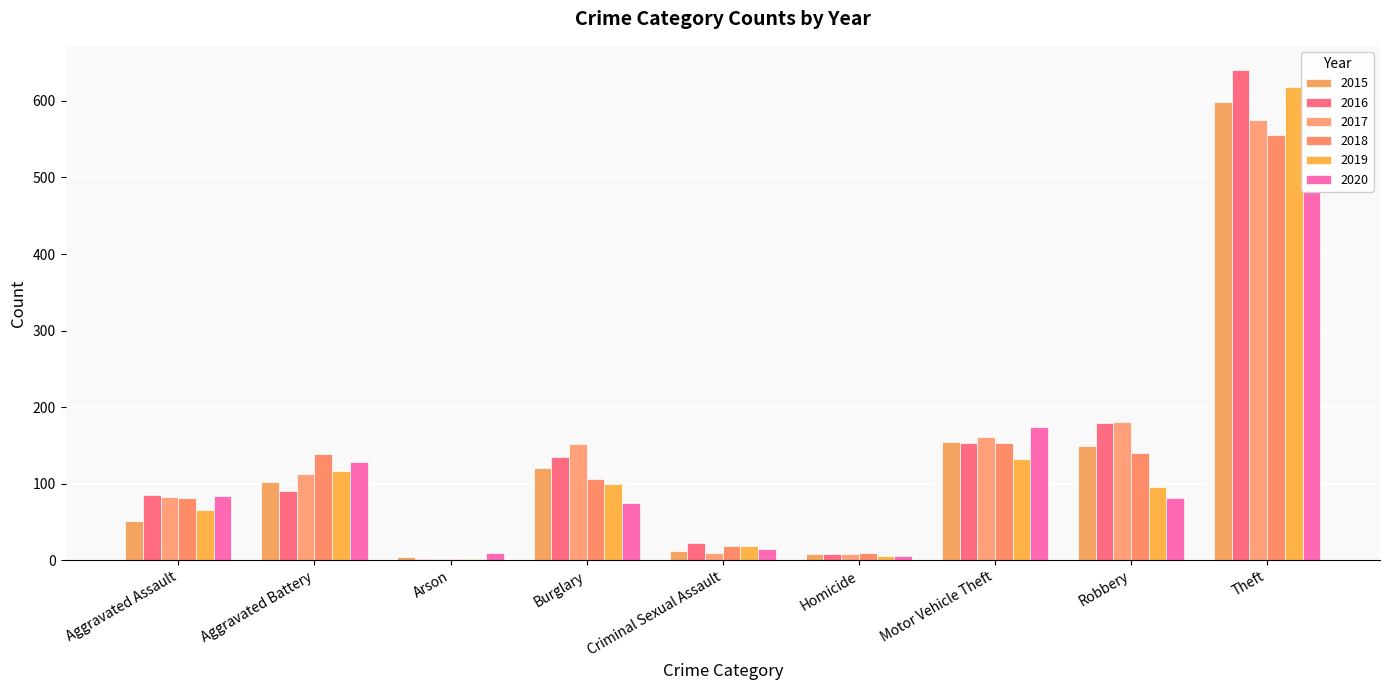

The value of 2020 at Motor Vehicle Theft is 174. True or false?

True